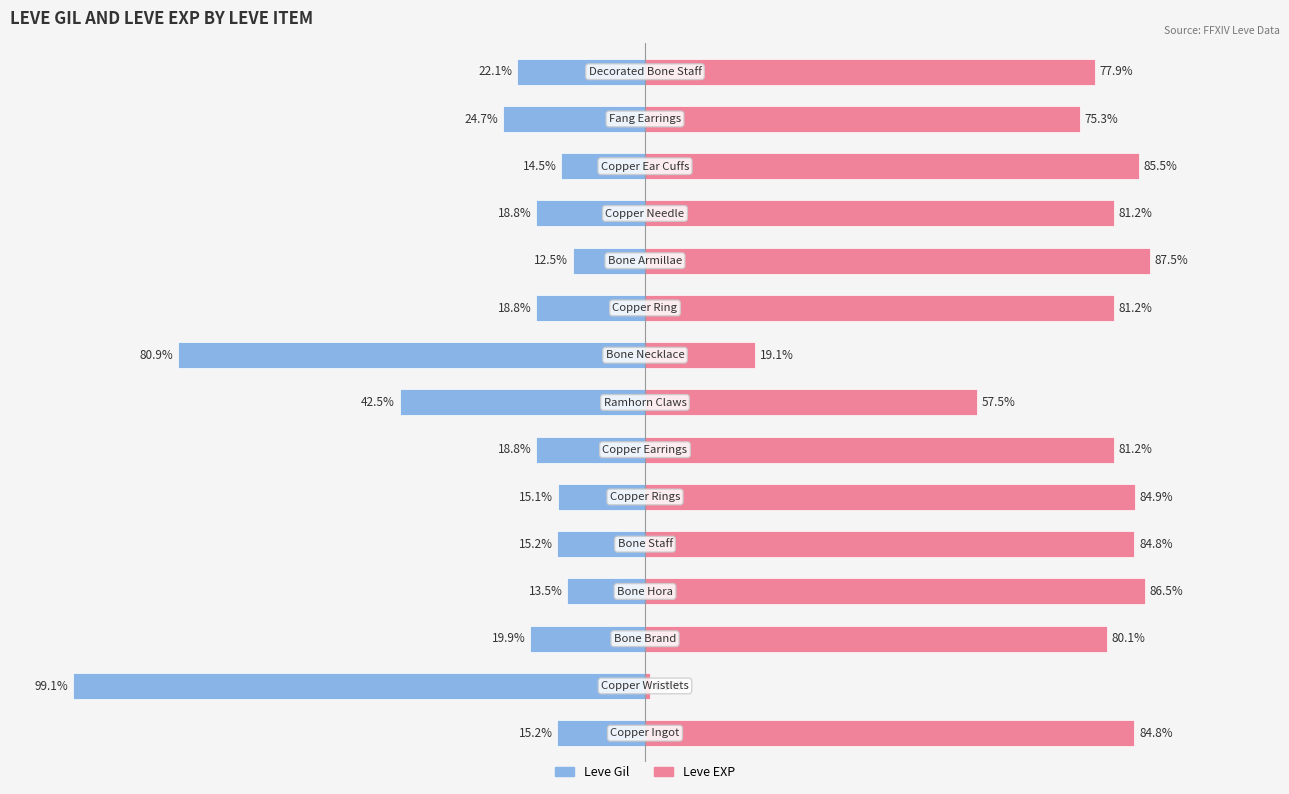

What is the difference between the maximum and minimum values in the Leve EXP series?

86.6